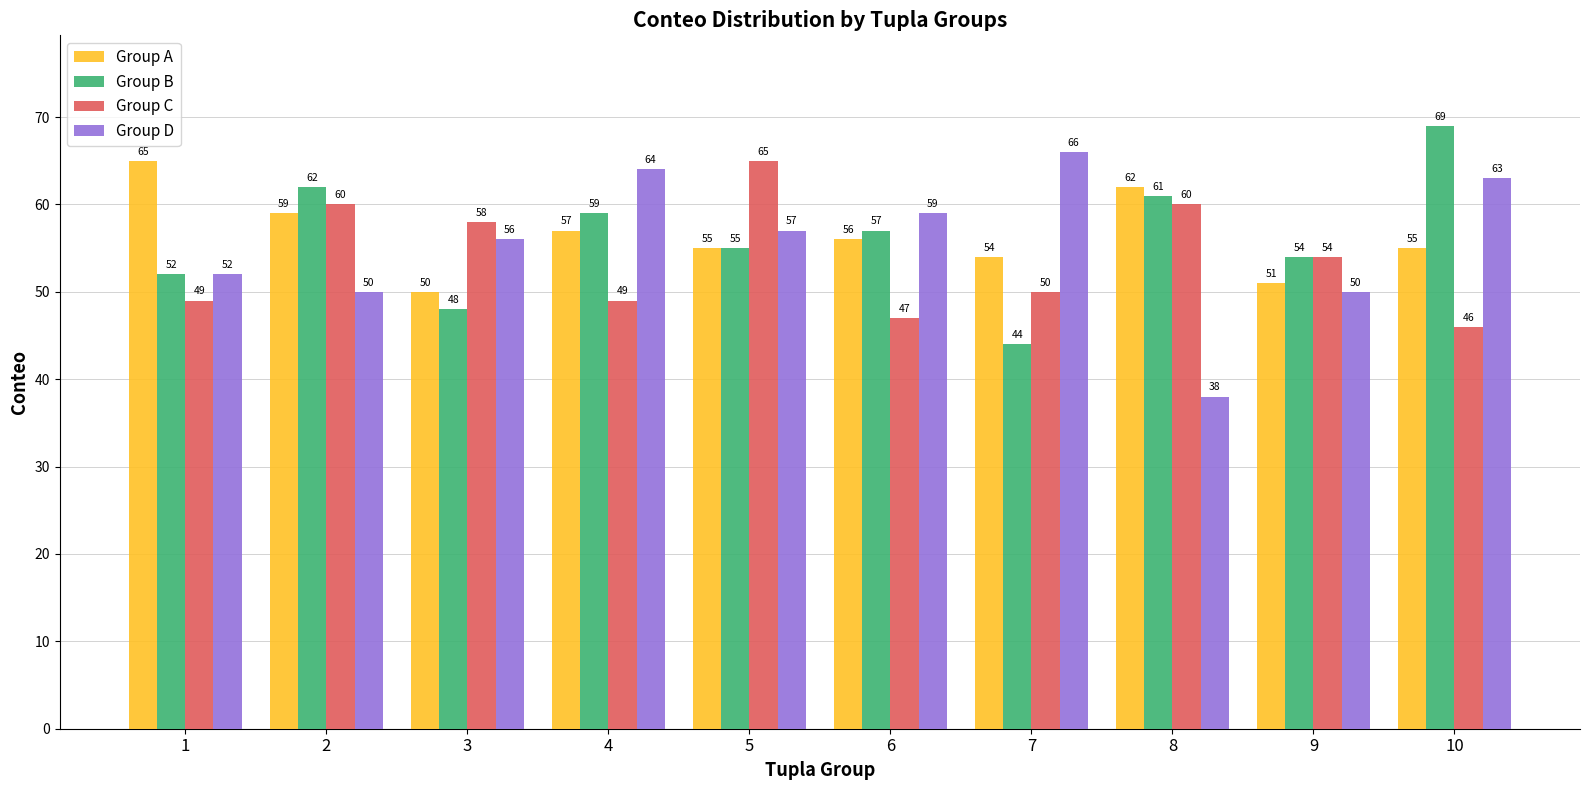

What is the approximate value of Group C at 3, to the nearest 5?

60